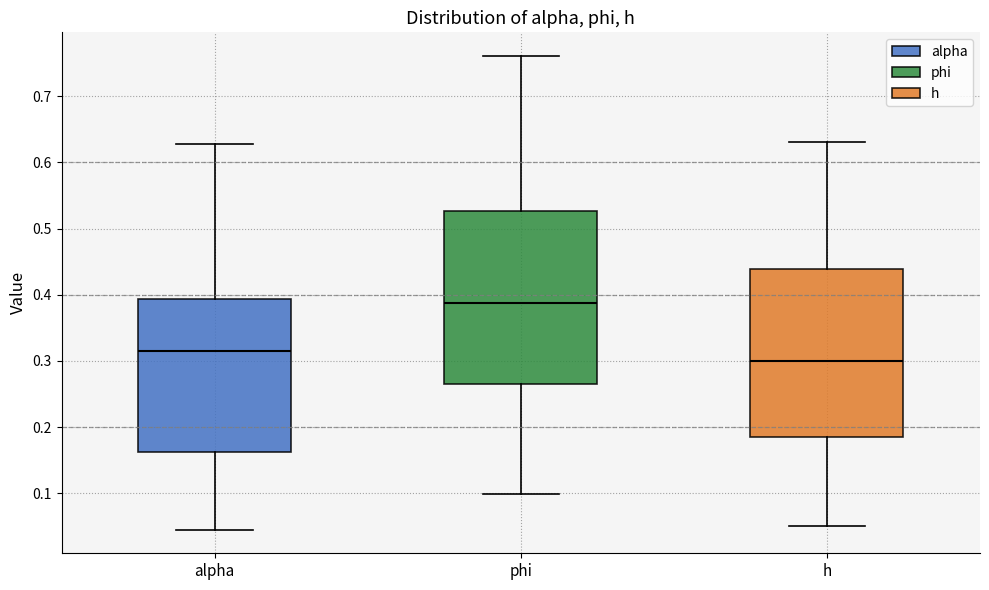

Where is the upper edge of the box for h on the y-axis? The values are not printed on the chart, so give them approximately, as read against the axis.

0.44